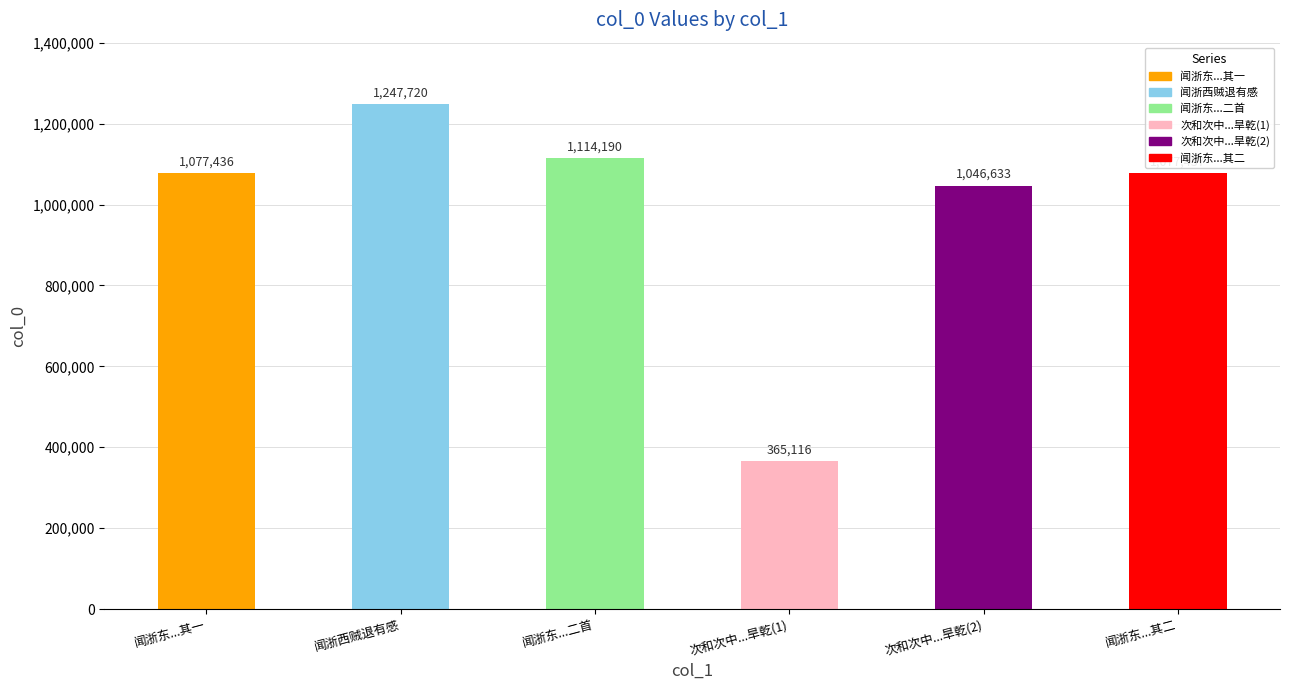

Reading left to right, transcribe all the data shown in this chart.

1077436	1247720	1114190	365116	1046633	1077437